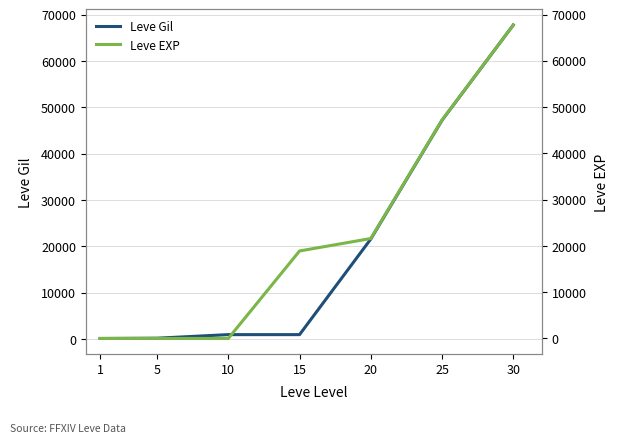

The Leve Gil series shows 990 at 10. True or false?

True